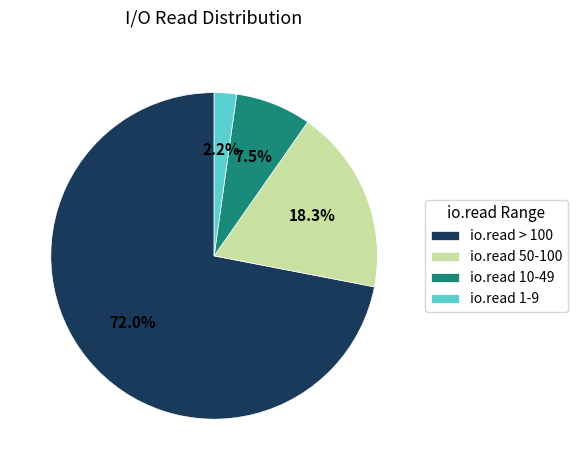

To the nearest percent, what is the average slice percentage?

25%